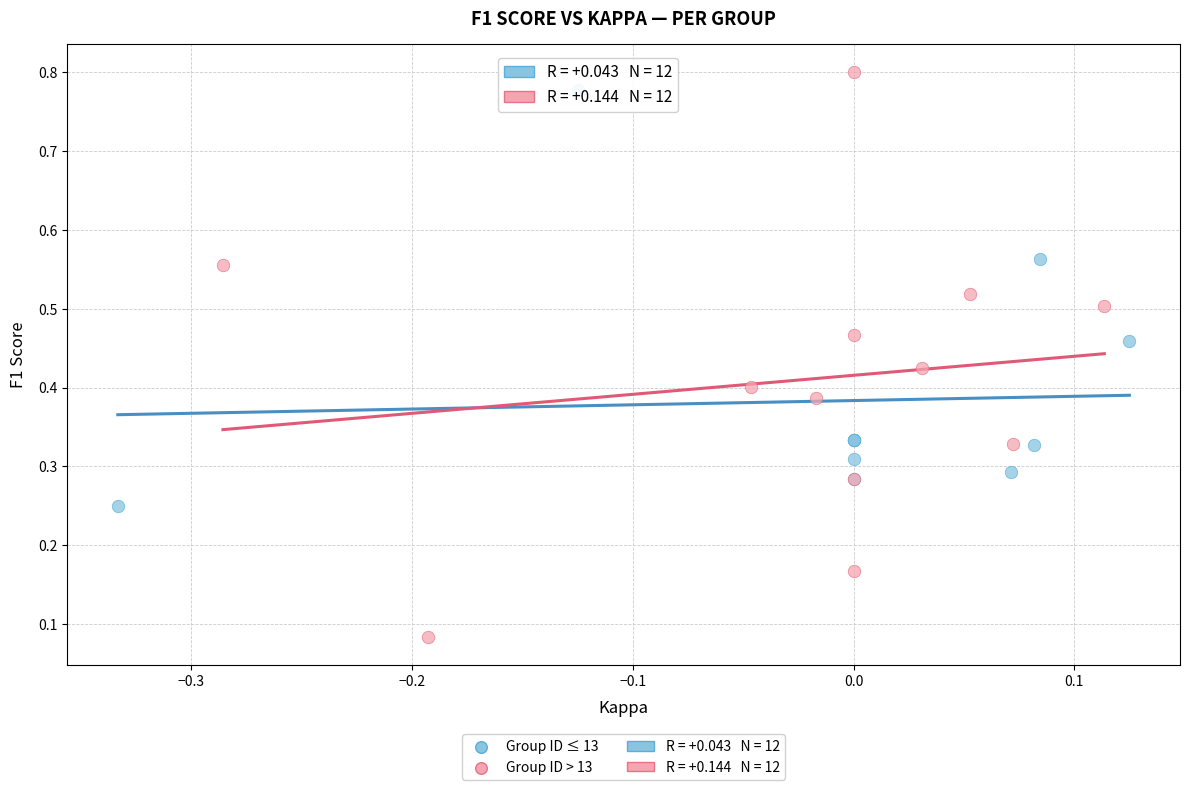

Which series has the largest Y range (max minus min)?

Group ID > 13